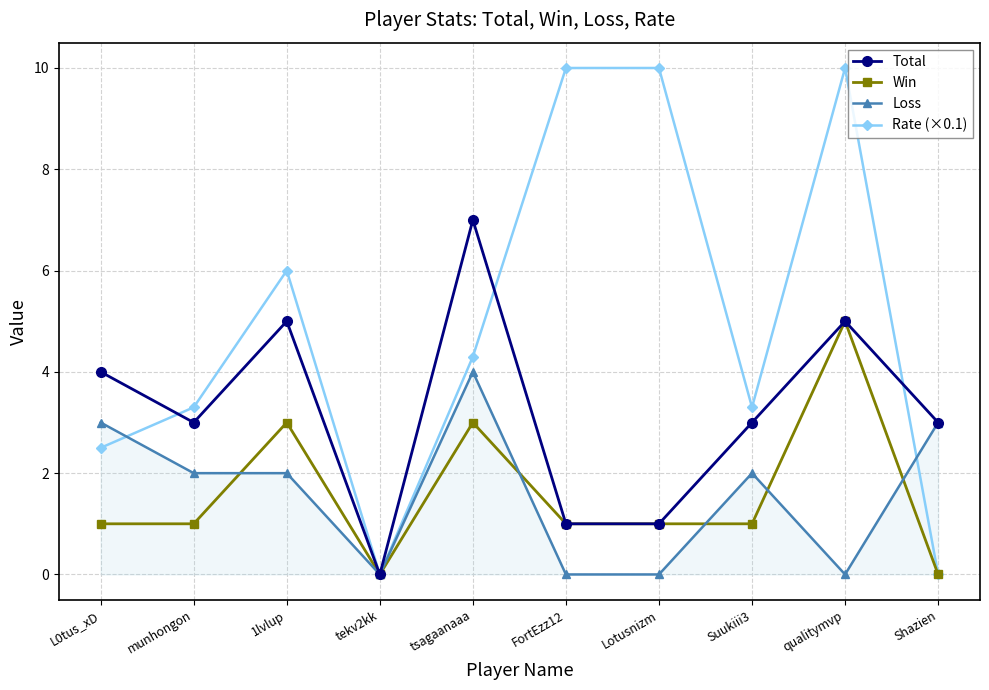

Reading left to right, what are all the values shown in this chart?

Total: 4.0	3.0	5.0	0.0	7.0	1.0	1.0	3.0	5.0	3.0
Win: 1.0	1.0	3.0	0.0	3.0	1.0	1.0	1.0	5.0	0.0
Loss: 3.0	2.0	2.0	0.0	4.0	0.0	0.0	2.0	0.0	3.0
Rate (×0.1): 2.5	3.3	6.0	0.0	4.3	10.0	10.0	3.3	10.0	0.0